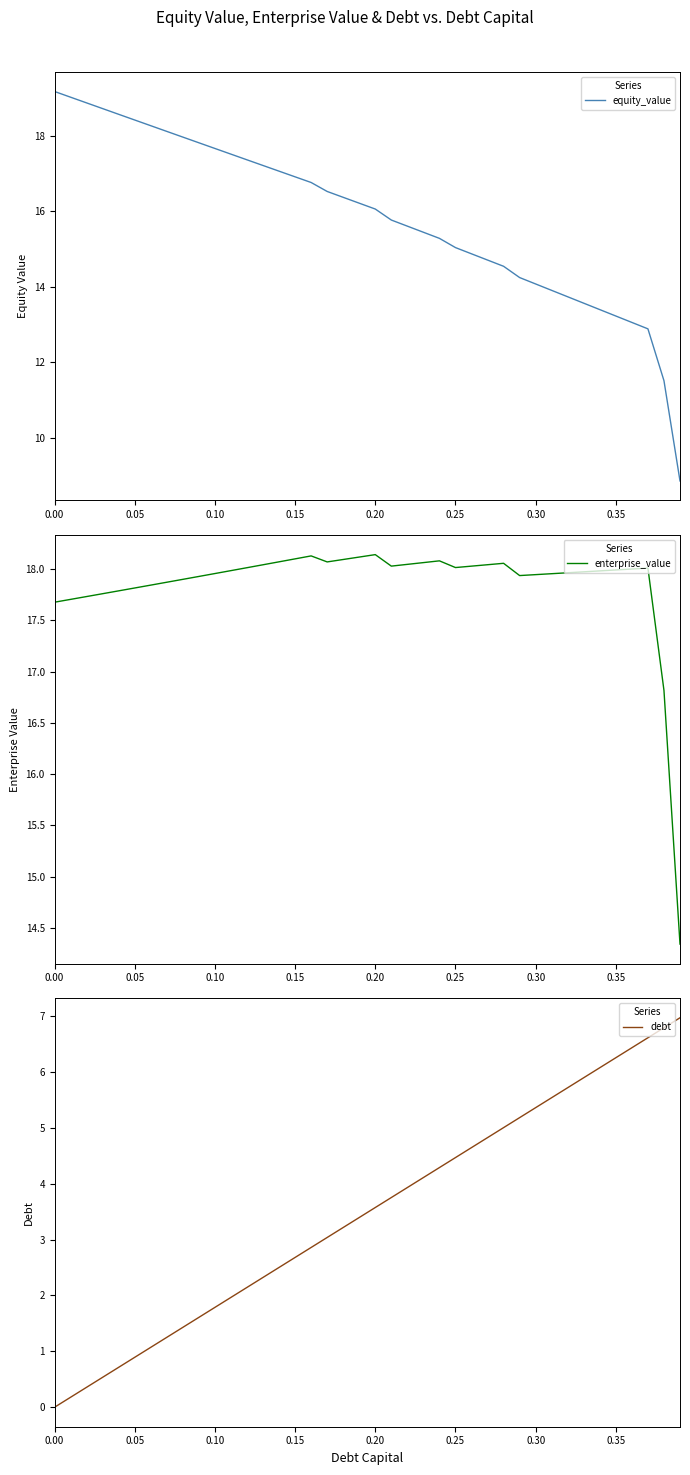

What is the lowest value of the equity_value series?

8.9